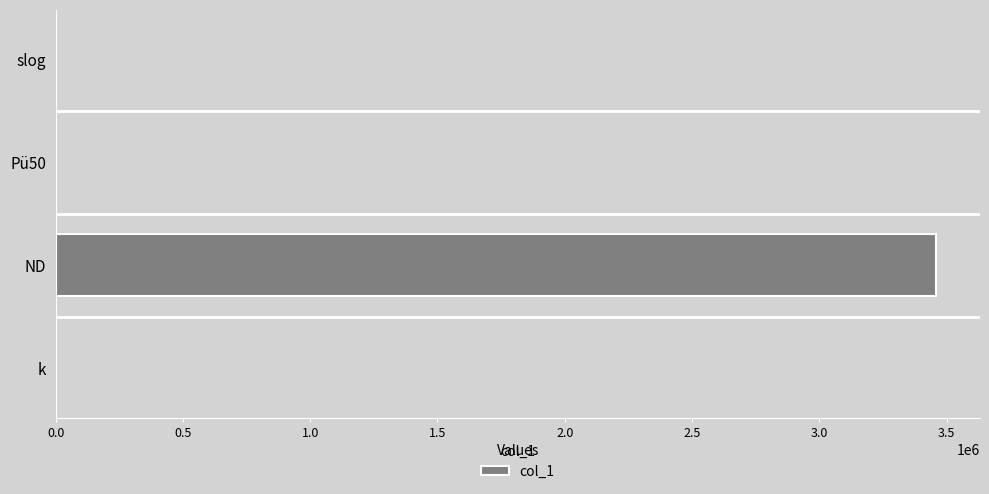

Read the value at ND.

3458517.7